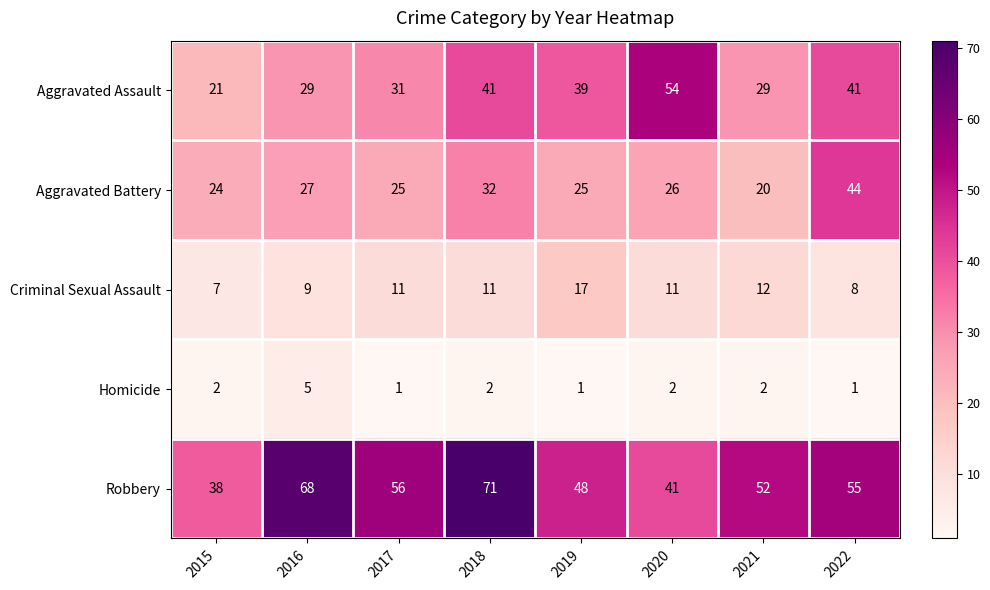

List the series in order of their overall mean, lowest first.

Homicide, Criminal Sexual Assault, Aggravated Battery, Aggravated Assault, Robbery